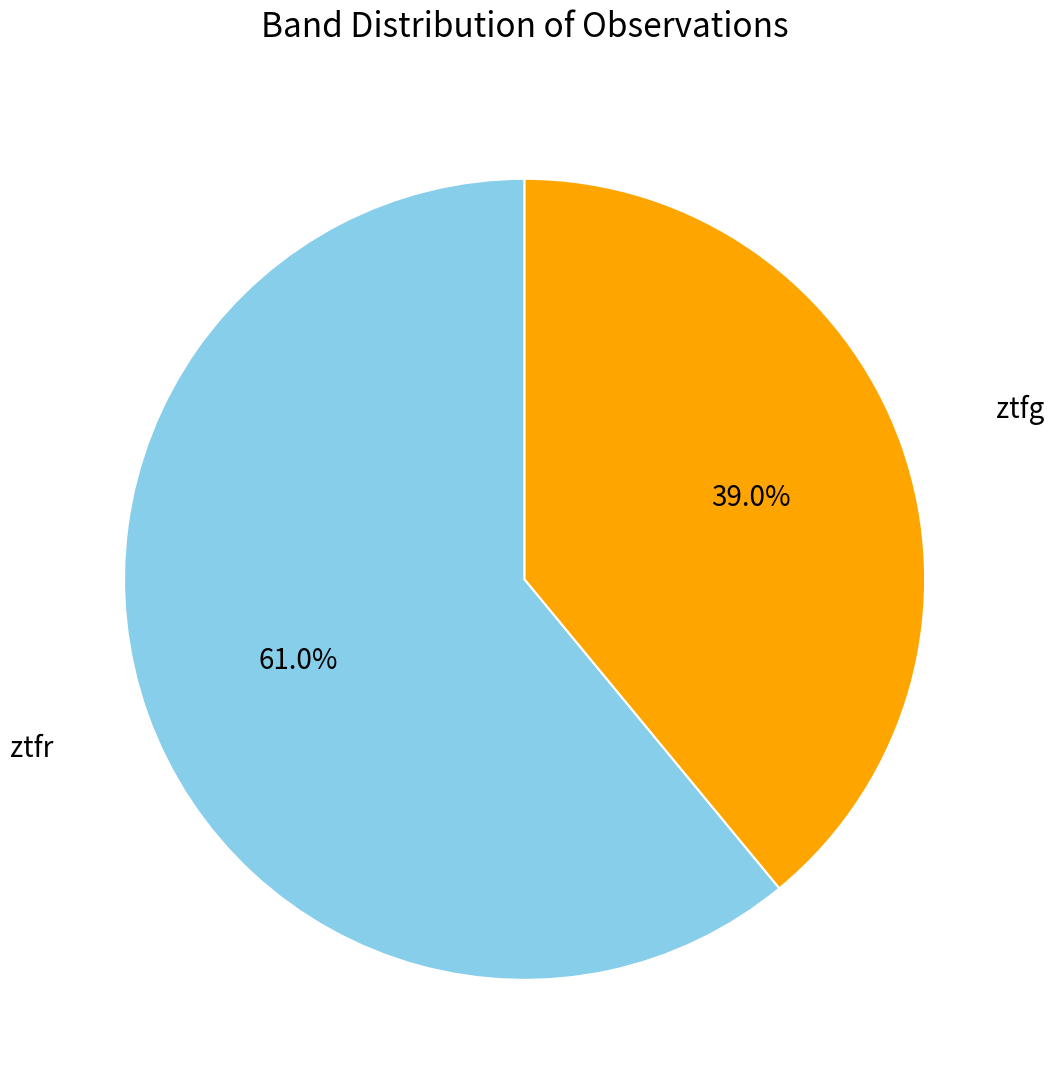

Which slice represents more than half of the pie?

ztfr